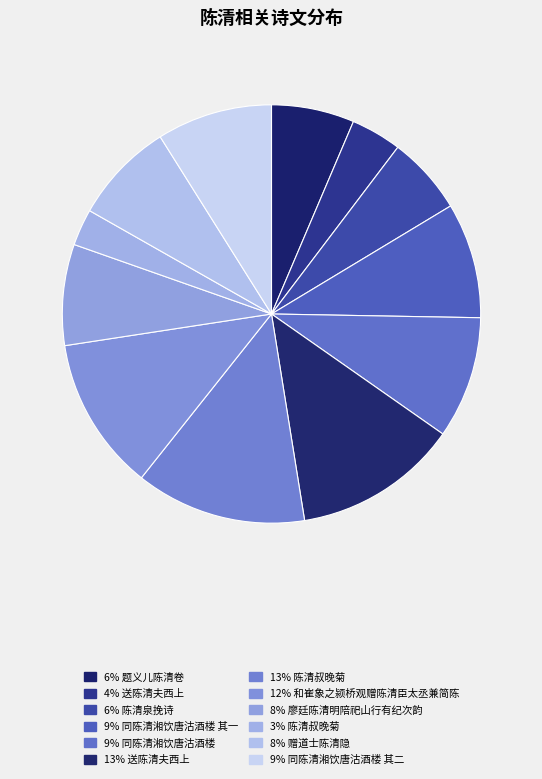

Does any single category account for the majority?

No